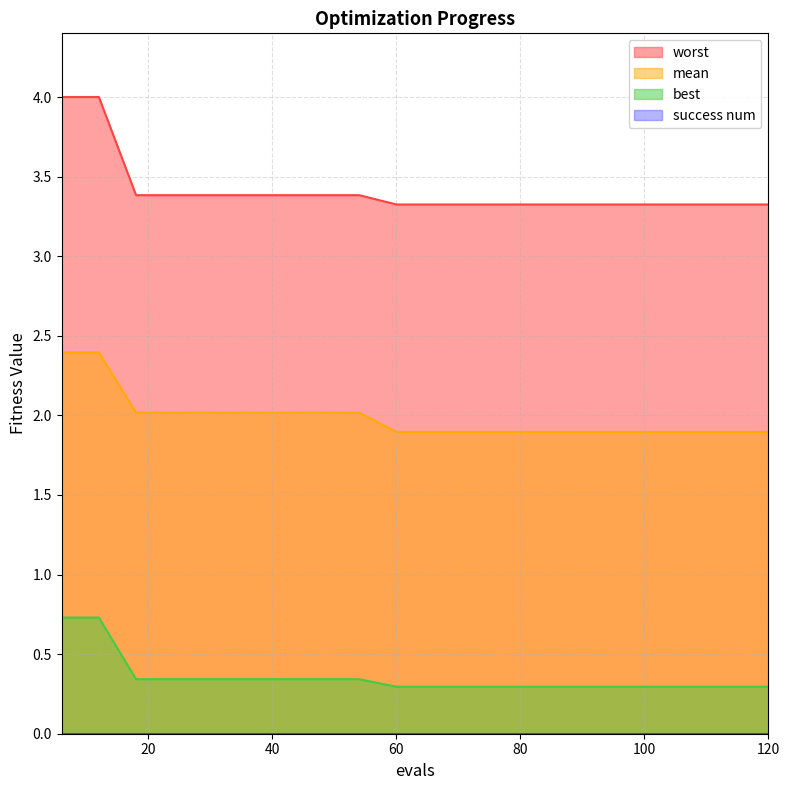

Rank the categories by best value from highest to lowest.

6, 12, 18, 24, 30, 36, 42, 48, 54, 60, 66, 72, 78, 84, 90, 96, 102, 108, 114, 120